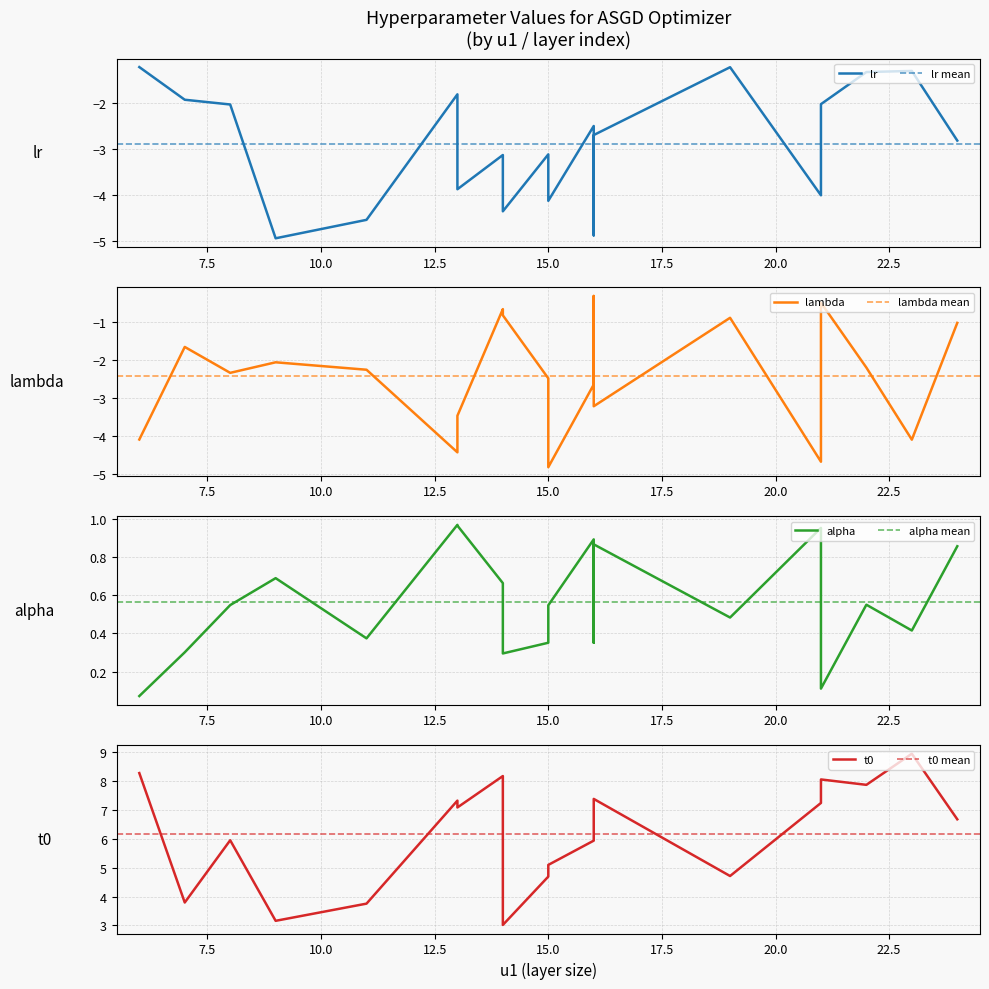

What is the greatest value displayed?

9.0